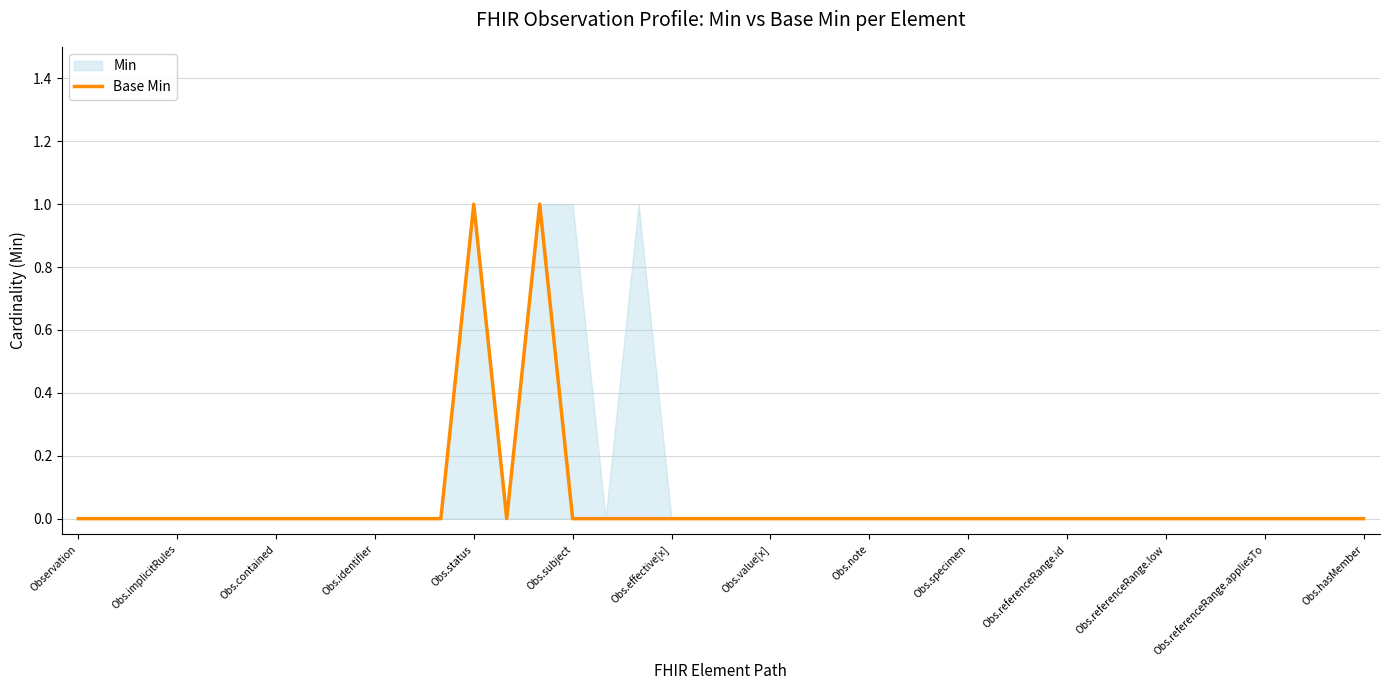

The chart shows a value of 0 at Obs.hasMember. True or false?

True